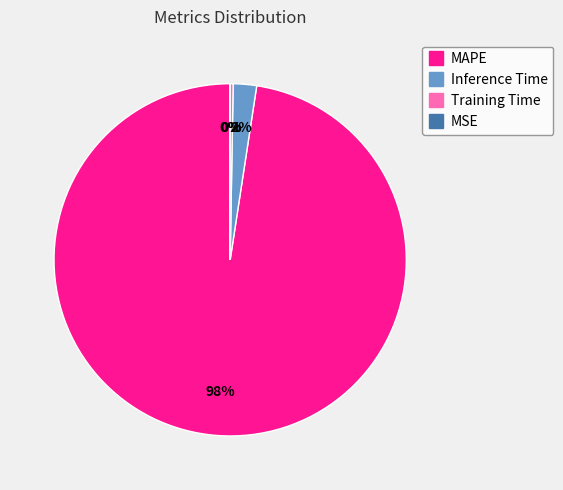

The MAPE slice represents 98% of the pie. True or false?

True